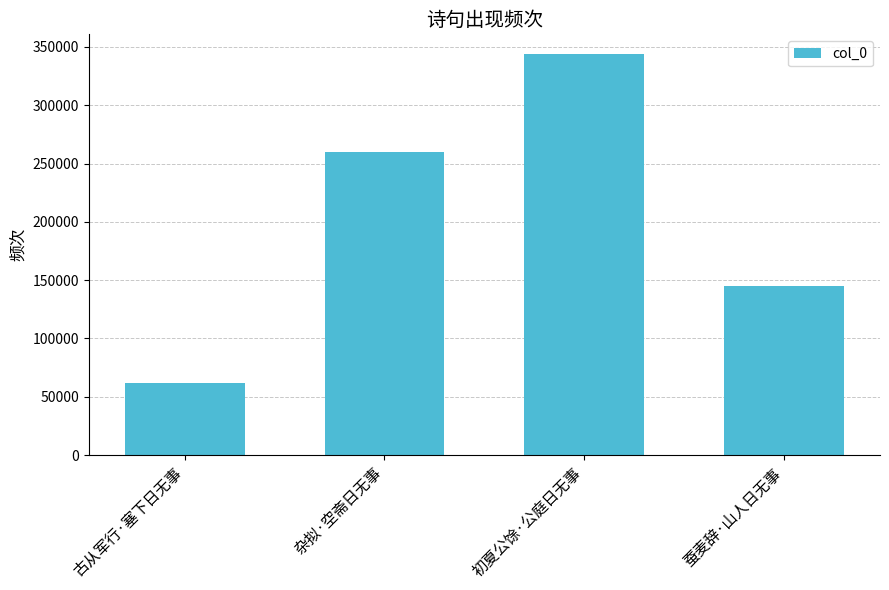

What is the average value?

202718